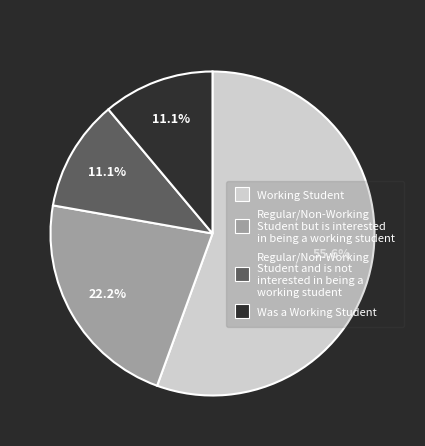

Is there any slice that represents more than half of the pie?

Yes